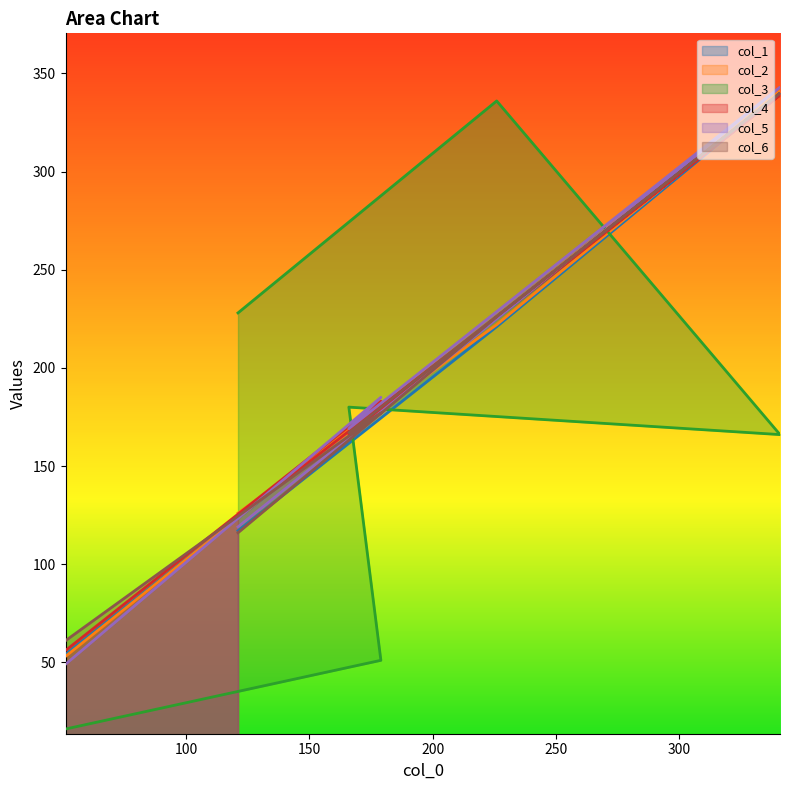

What is the value of the col_5 point at the 4th from the left?

343